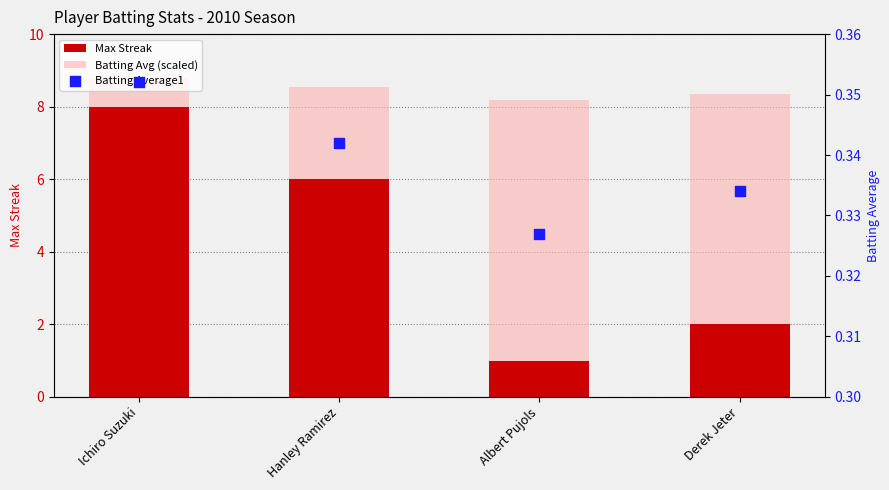

Which series reaches the minimum Y coordinate?

Batting Average1